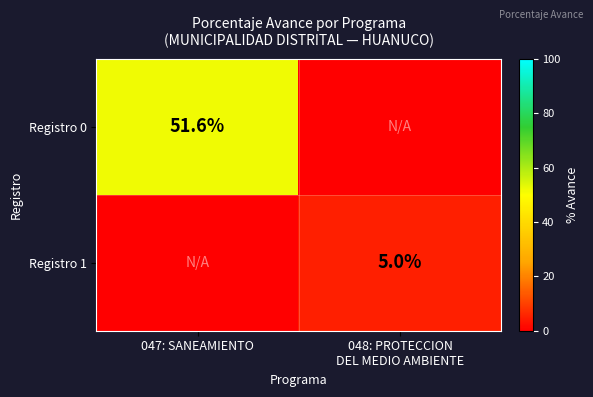

Is it true that Registro 0 equals 51.6 at 047: SANEAMIENTO?

True